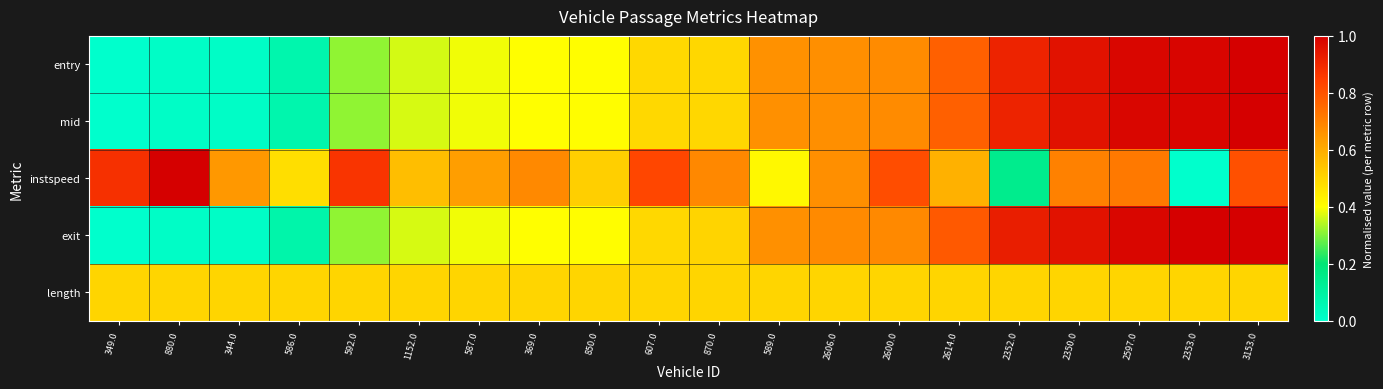

At which category does the chart reach its peak across all series?

3153.0